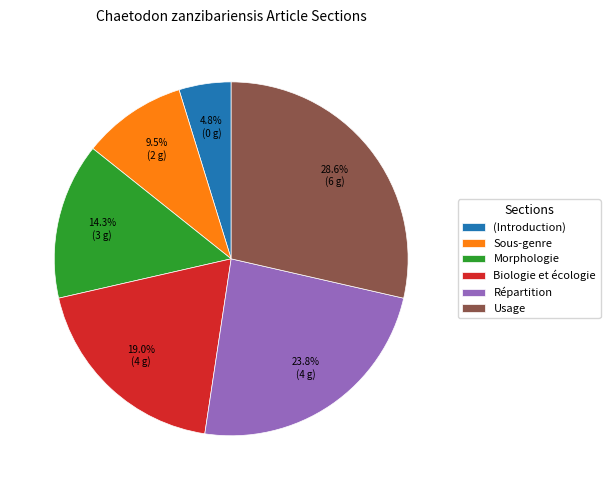

Is there a majority slice in this chart?

No